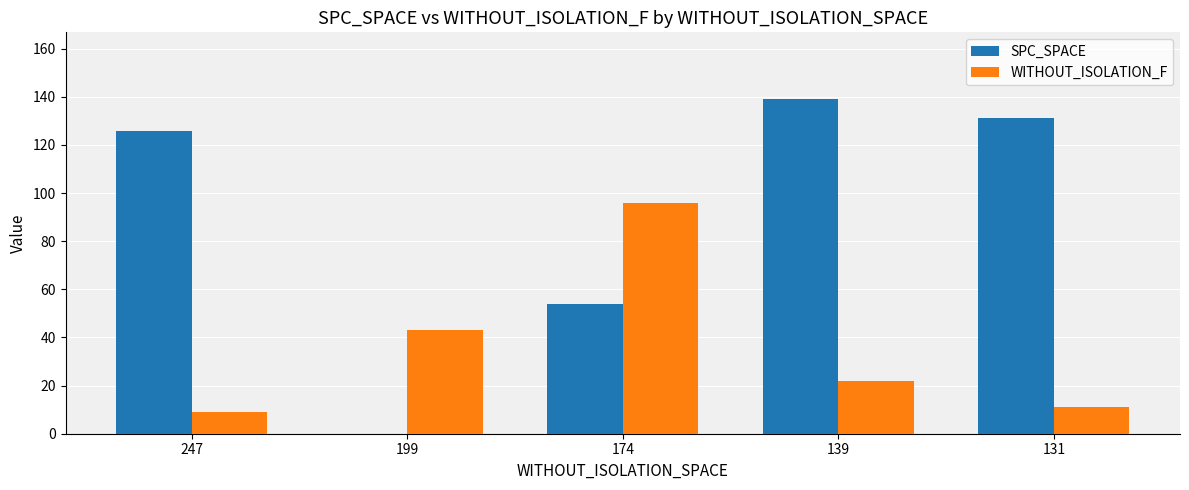

Reading right to left, extract all data points from this chart.

SPC_SPACE: 131=131	139=139	174=54	199=0	247=126
WITHOUT_ISOLATION_F: 131=11	139=22	174=96	199=43	247=9